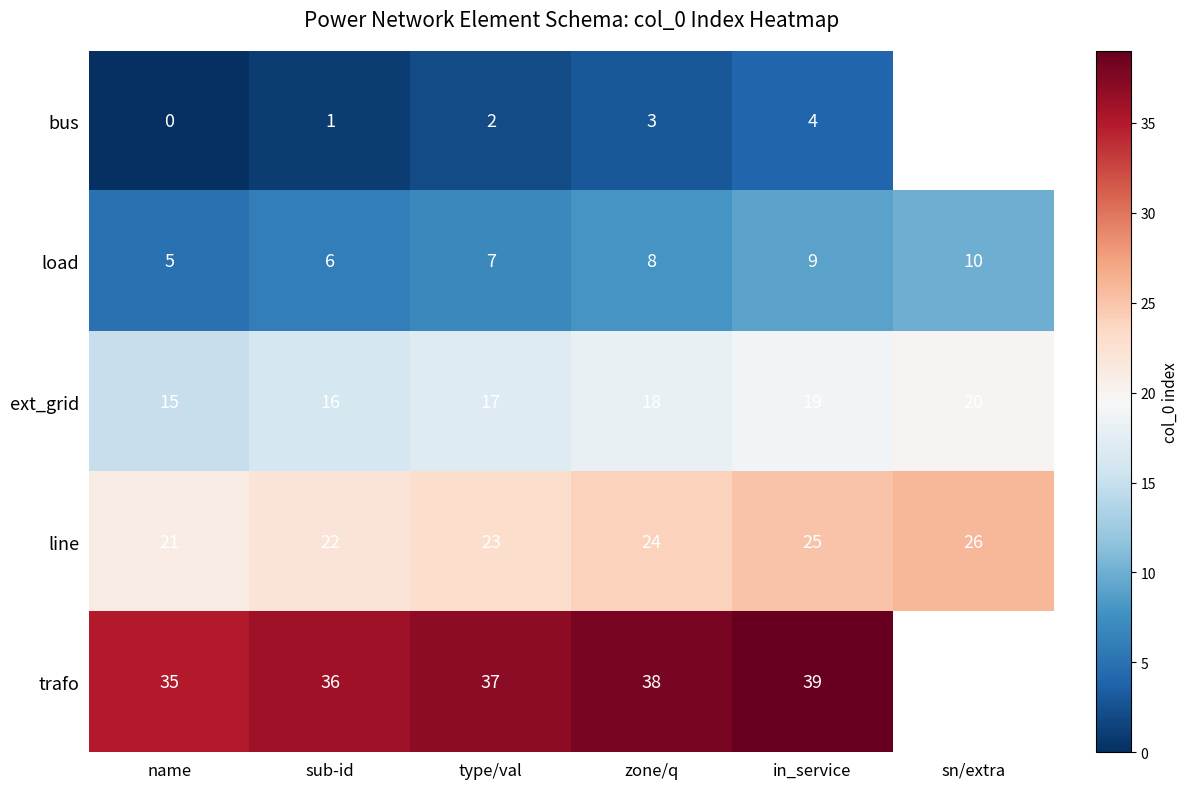

At which label does ext_grid reach its minimum?

name